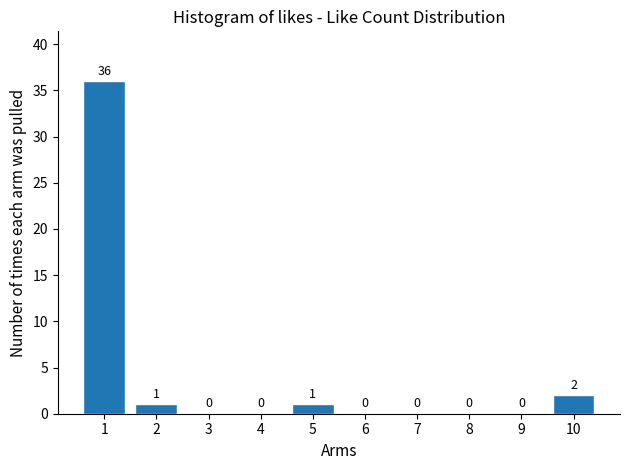

Reading left to right, extract all data points from this chart.

1=36	2=1	3=0	4=0	5=1	6=0	7=0	8=0	9=0	10=2